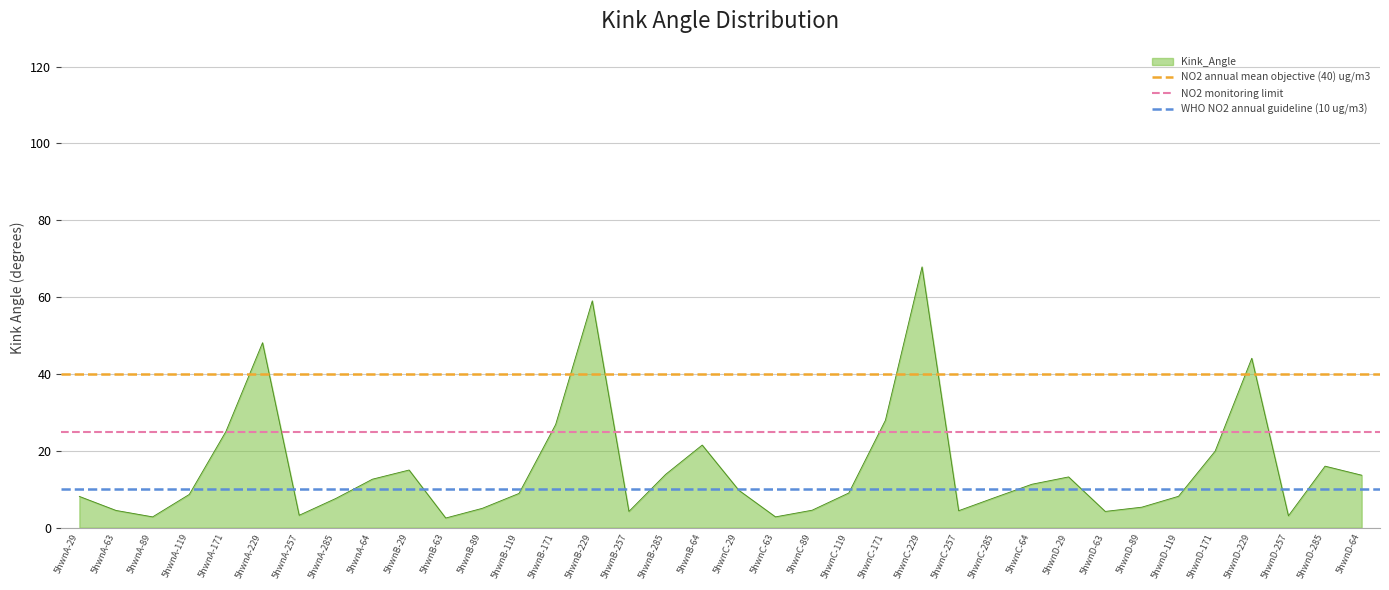

True or false: Kink_Angle has a value of 82.1 at 5hwnB-229.

False